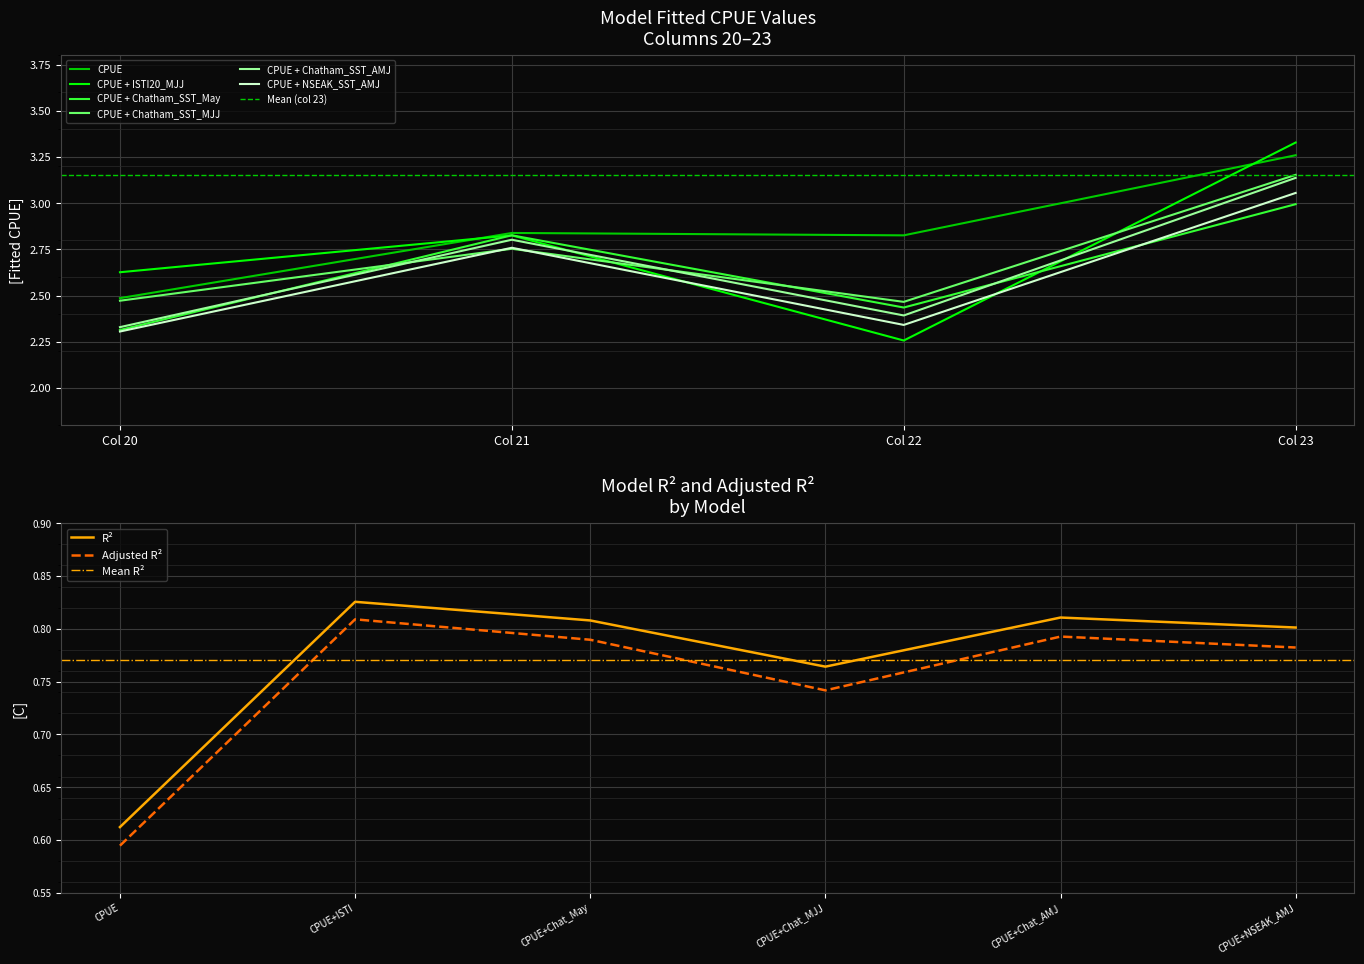

Is the value of Adjusted R² at CPUE+Chat_AMJ greater than the value of R² at CPUE+Chat_AMJ?

No